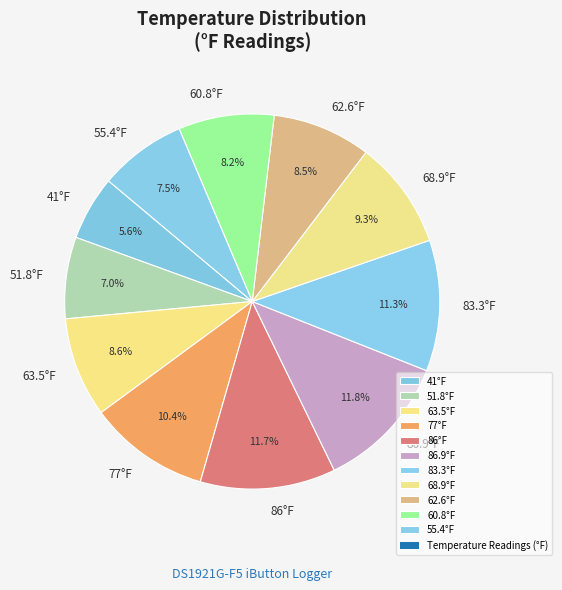

What is the ratio of the value at 41°F to the value at 68.9°F?

0.6